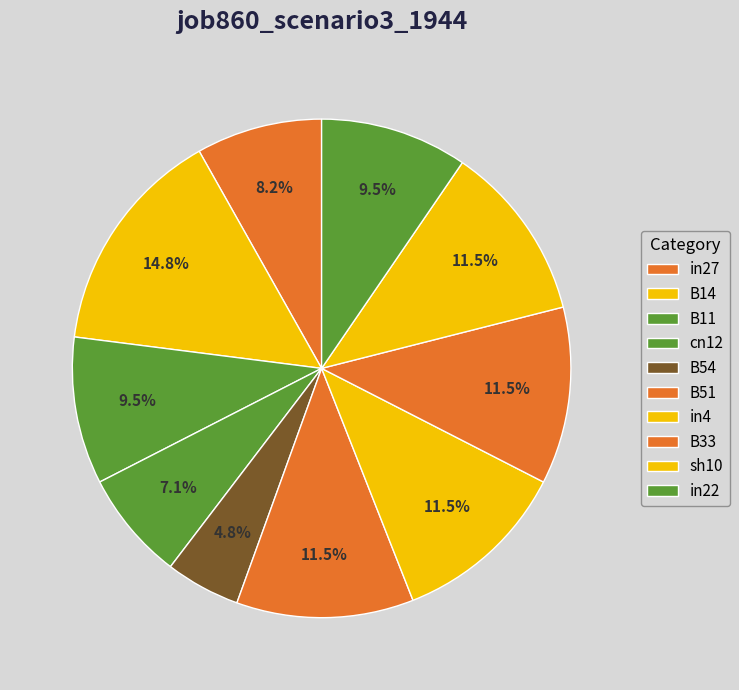

How many slices are in this pie chart?

10